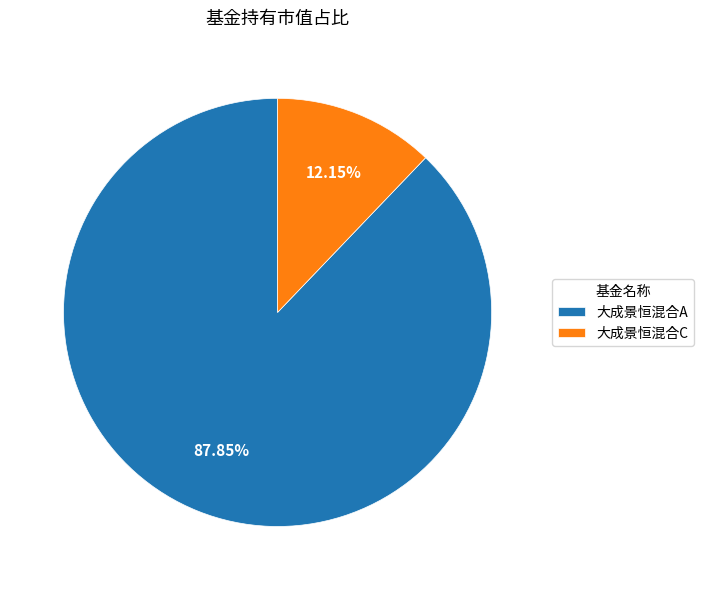

To the nearest percent, what is the difference between the largest and smallest slice percentages?

76%